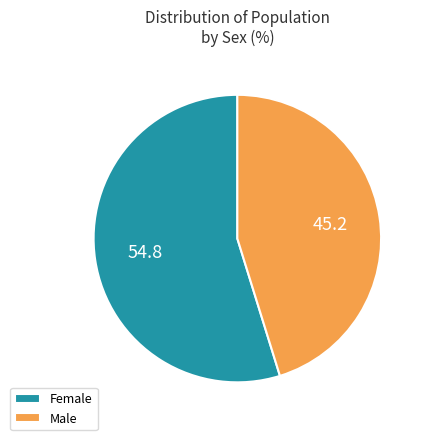

Count the number of slices in the pie.

2